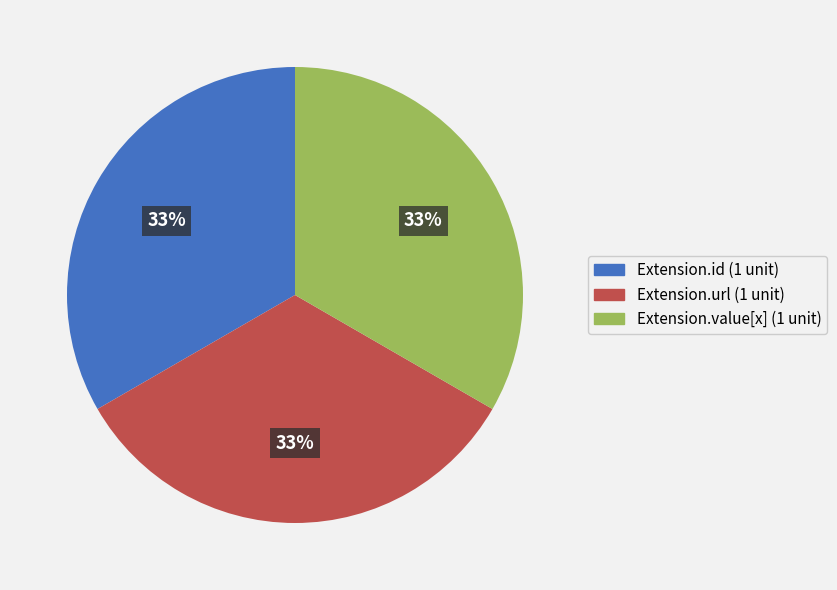

Is there any slice that represents more than half of the pie?

No